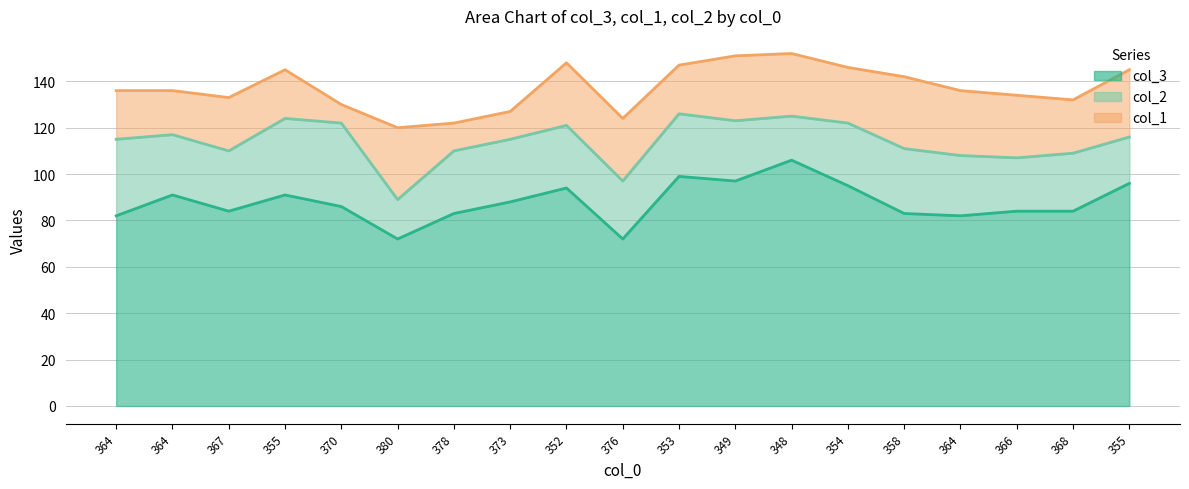

Reading left to right, list all the values displayed in this chart.

col_3: 82	91	84	91	86	72	83	88	94	72	99	97	106	95	83	82	84	84	96
col_1: 21	19	23	21	8	31	12	12	27	27	21	28	27	24	31	28	27	23	29
col_2: 33	26	26	33	36	17	27	27	27	25	27	26	19	27	28	26	23	25	20